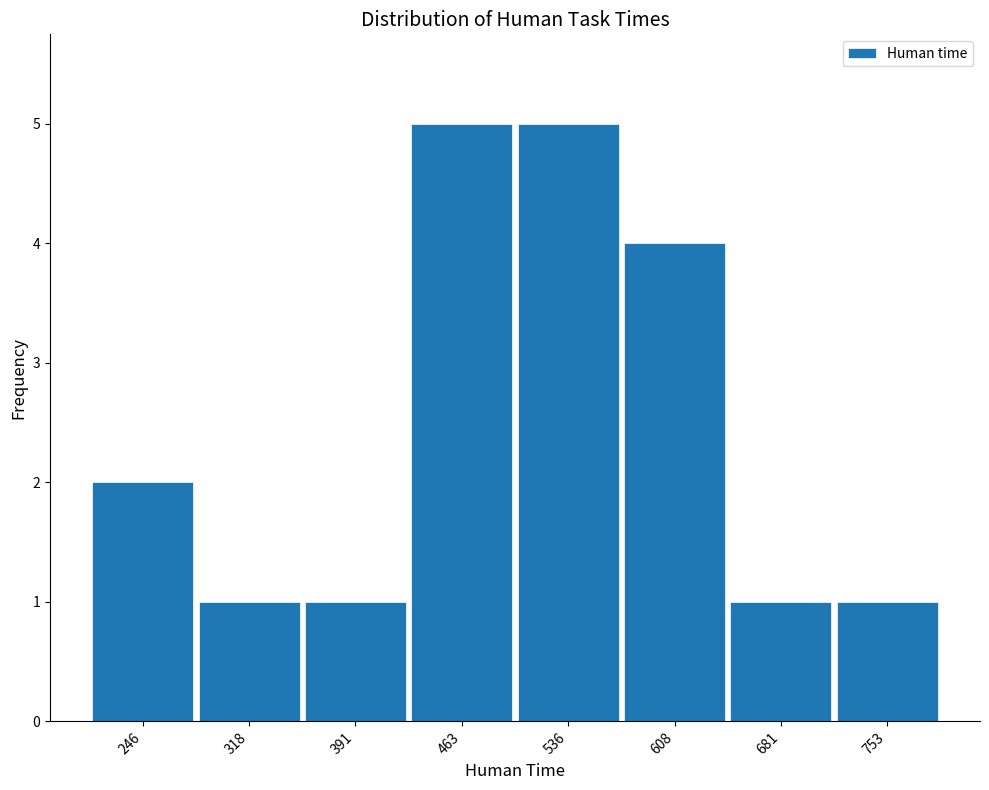

Reading left to right, list every bar in this chart as the range it spans on the x-axis followed by its height. Neither the bar edges nor the heights are printed on the chart, so give them approximately, as read against the axes.

210 to 280: 2
280 to 360: 1
360 to 430: 1
430 to 500: 5
500 to 570: 5
570 to 650: 4
650 to 720: 1
720 to 790: 1